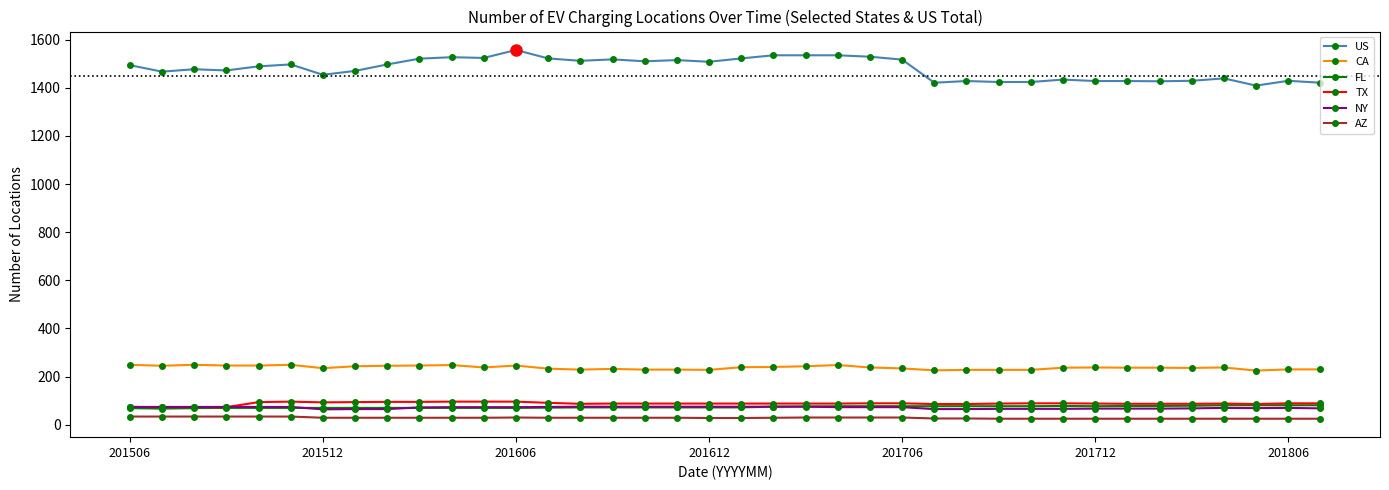

Count the number of categories in the chart.

38